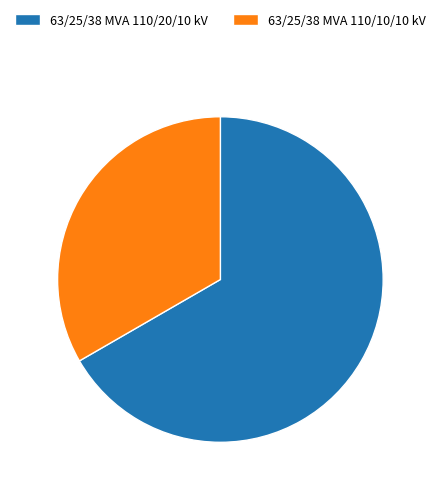

Is there any slice that represents more than half of the pie?

Yes